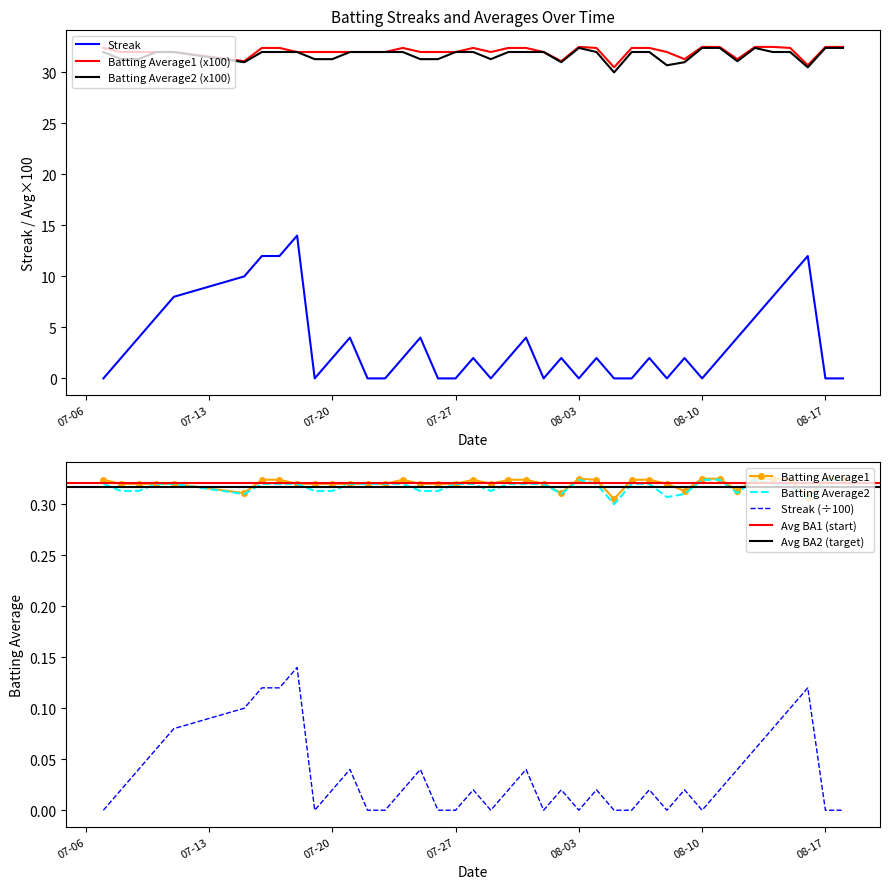

How many lines are shown in the chart?

3